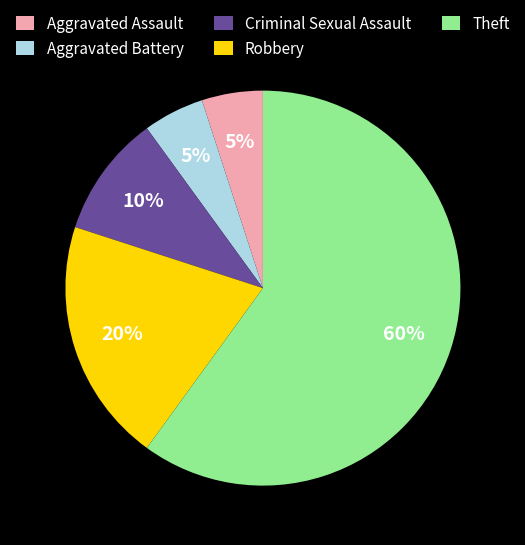

Between Criminal Sexual Assault and Aggravated Assault, which is larger?

Criminal Sexual Assault